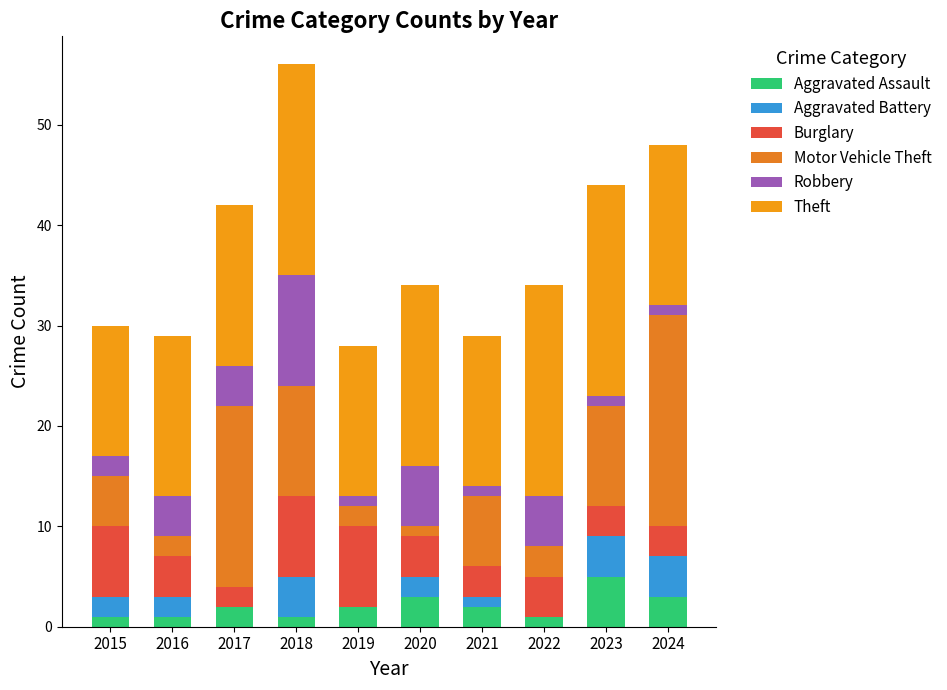

Count the number of categories in the chart.

10